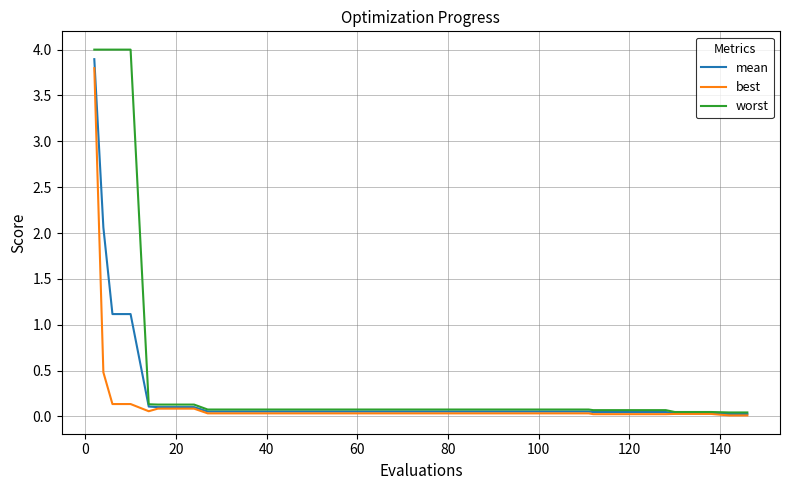

Count the number of categories in the chart.

40